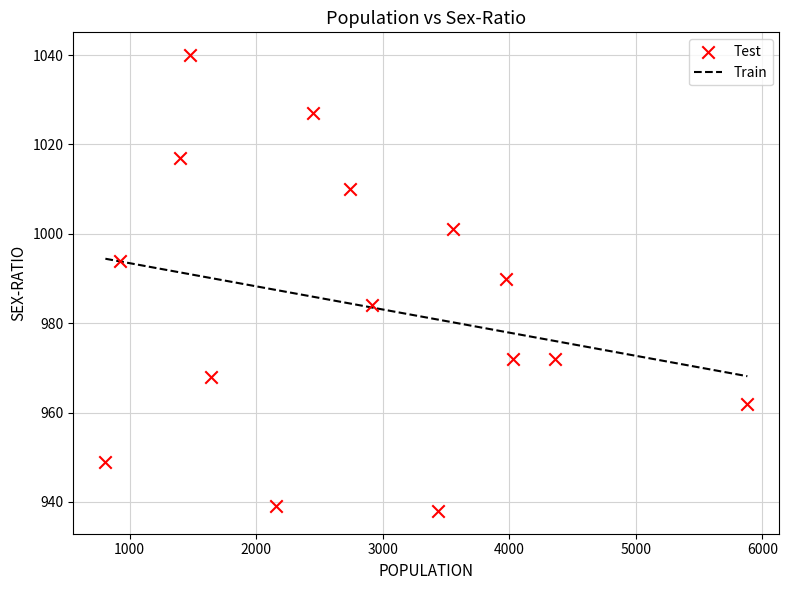

What is the range of X values (max minus min)?

5072